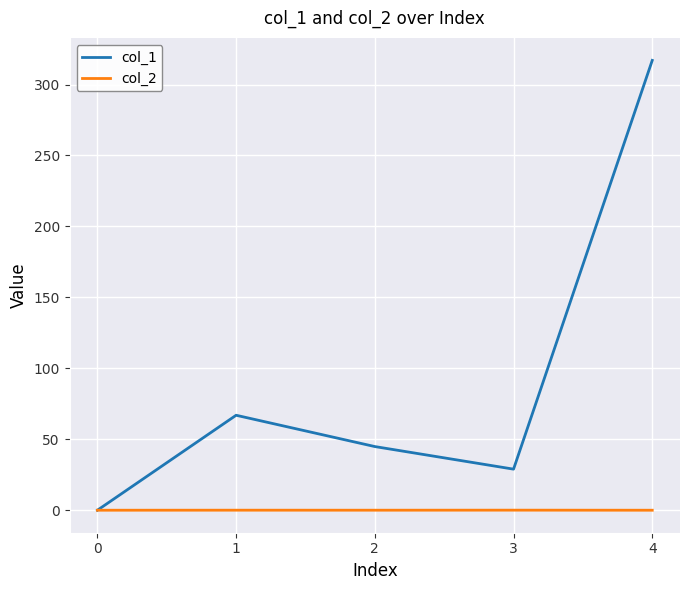

Which series has the widest spread of values?

col_1